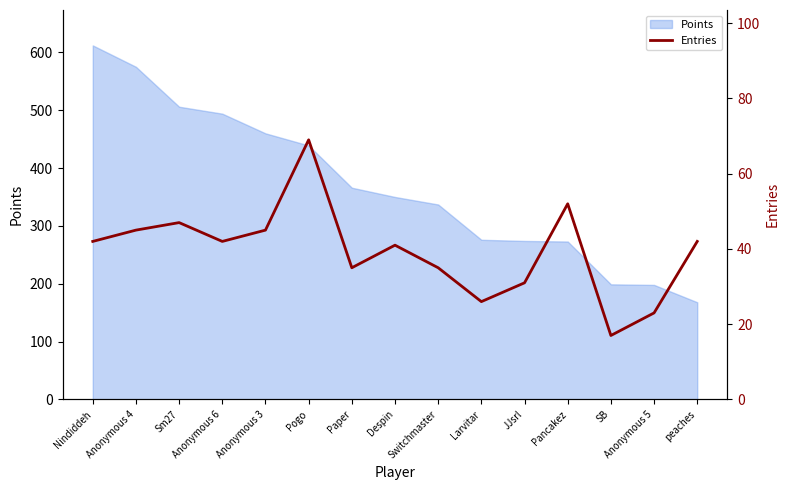

At which label does Points reach its peak?

Nindiddeh